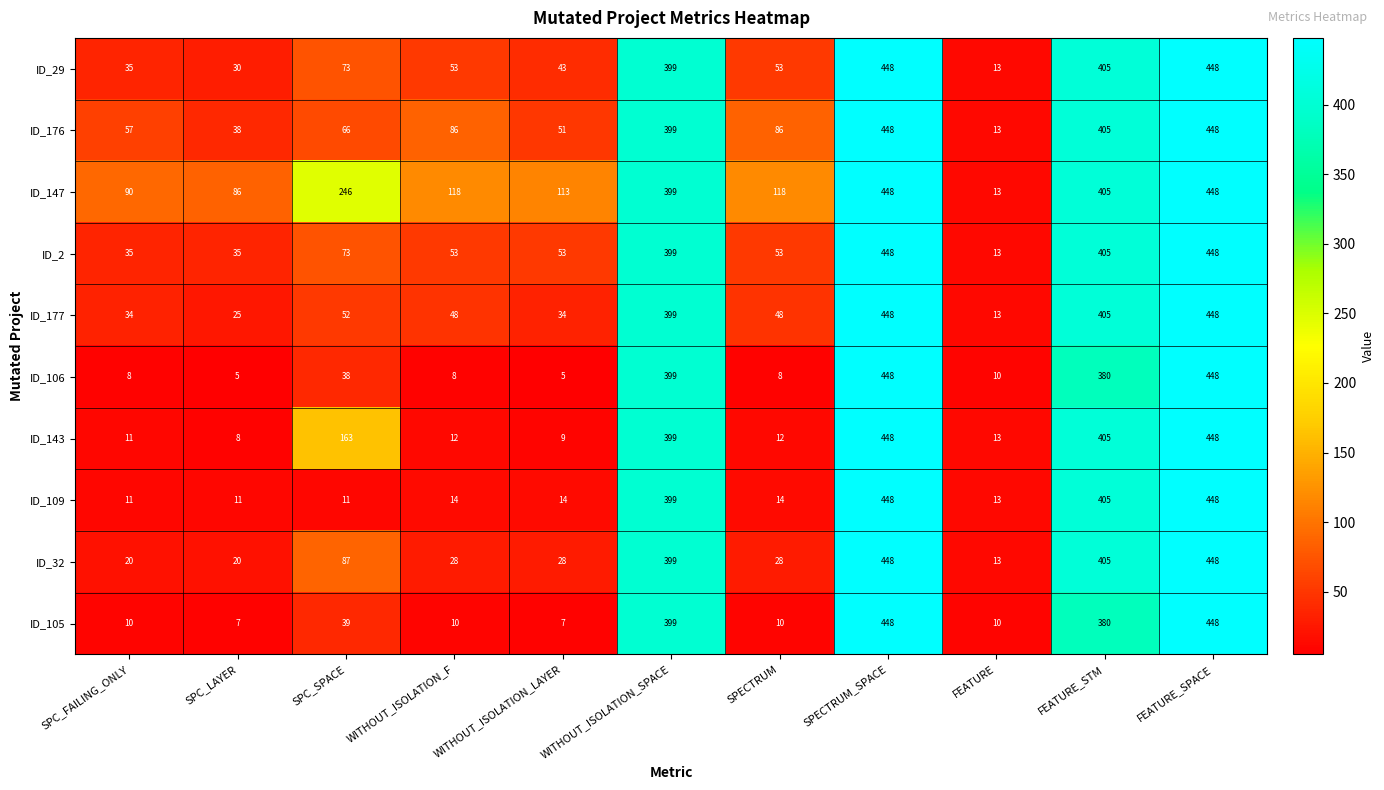

What is the approximate value of ID_105 at SPC_FAILING_ONLY, to the nearest 5?

10